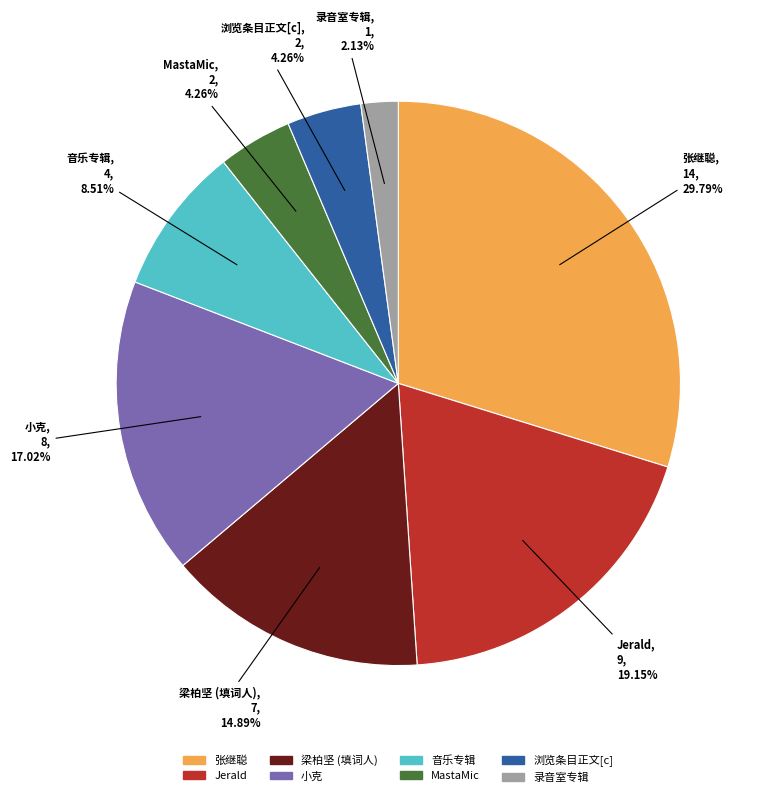

How many segments does this pie chart have?

8